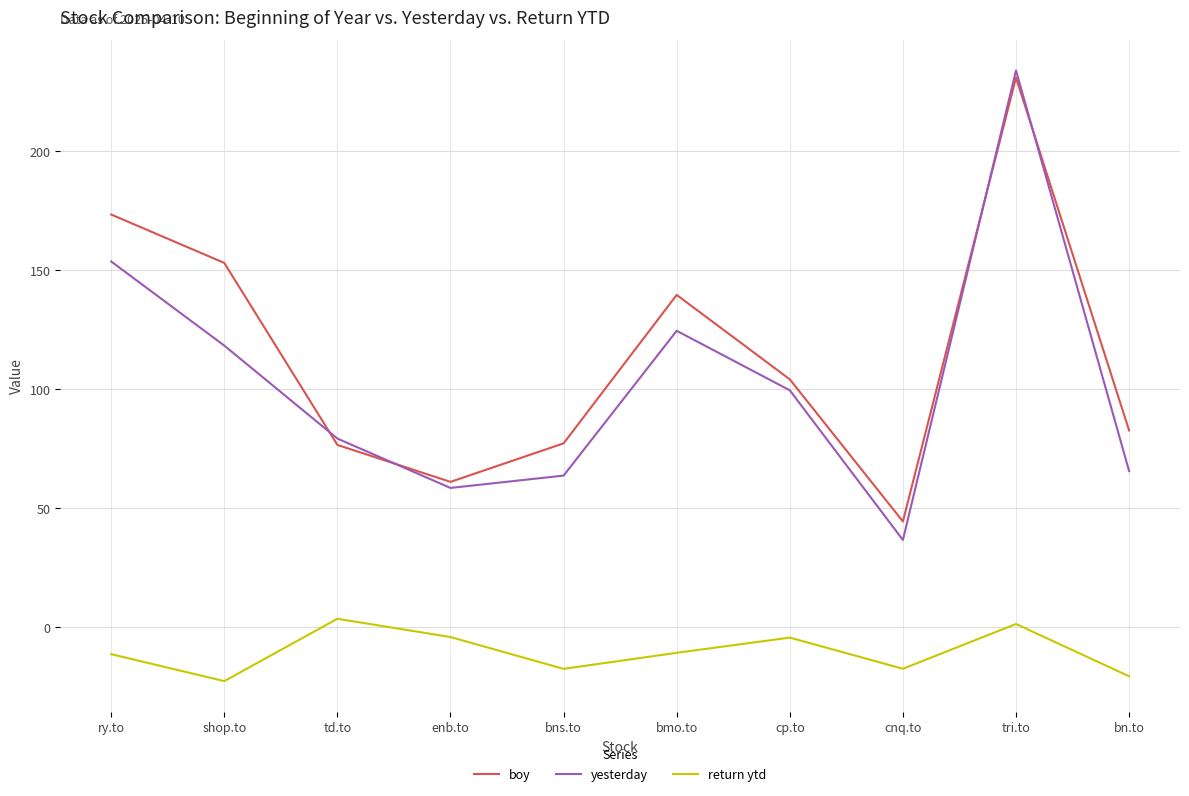

True or false: return ytd has a value of -6.8 at bn.to.

False